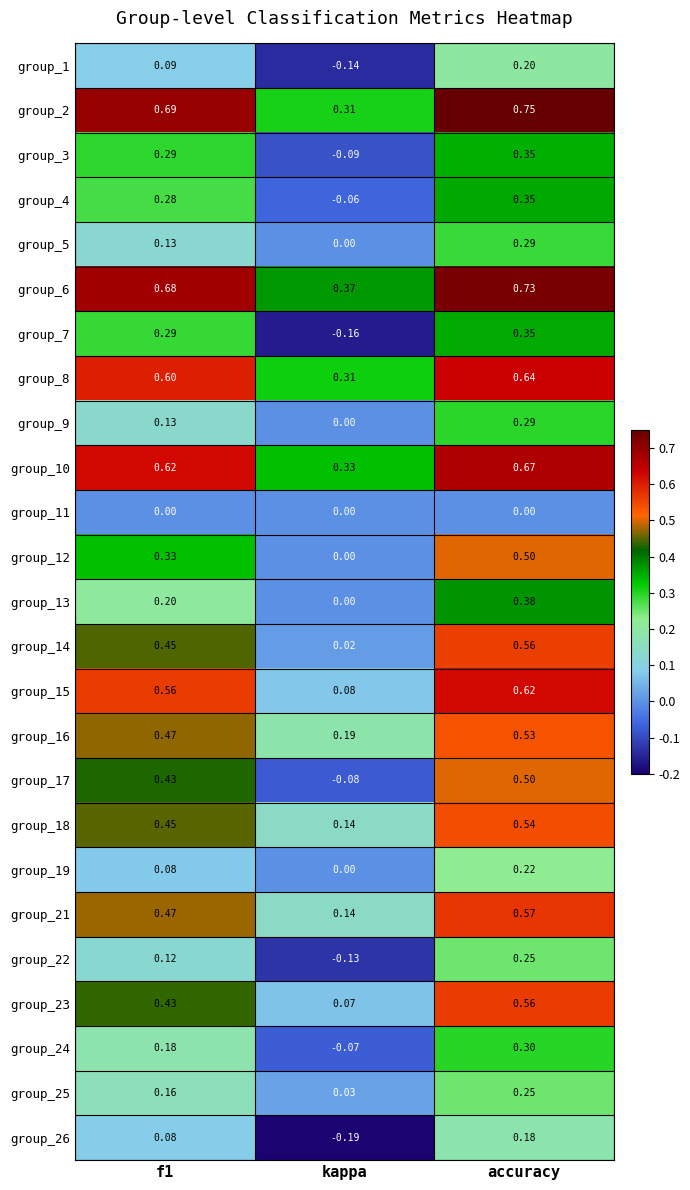

Which category has the highest value across all series?

accuracy